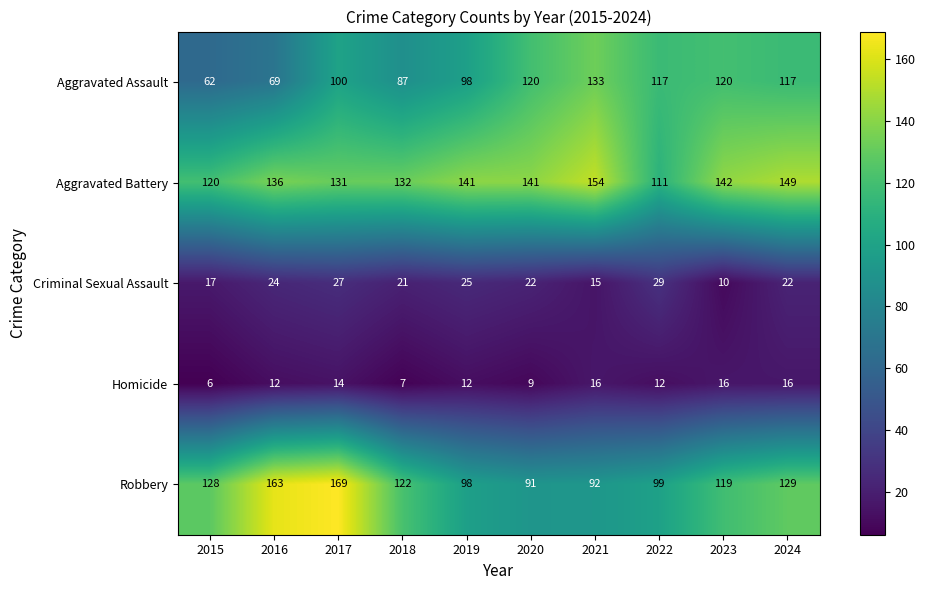

Is it true that Aggravated Battery equals 29 at 2022?

False